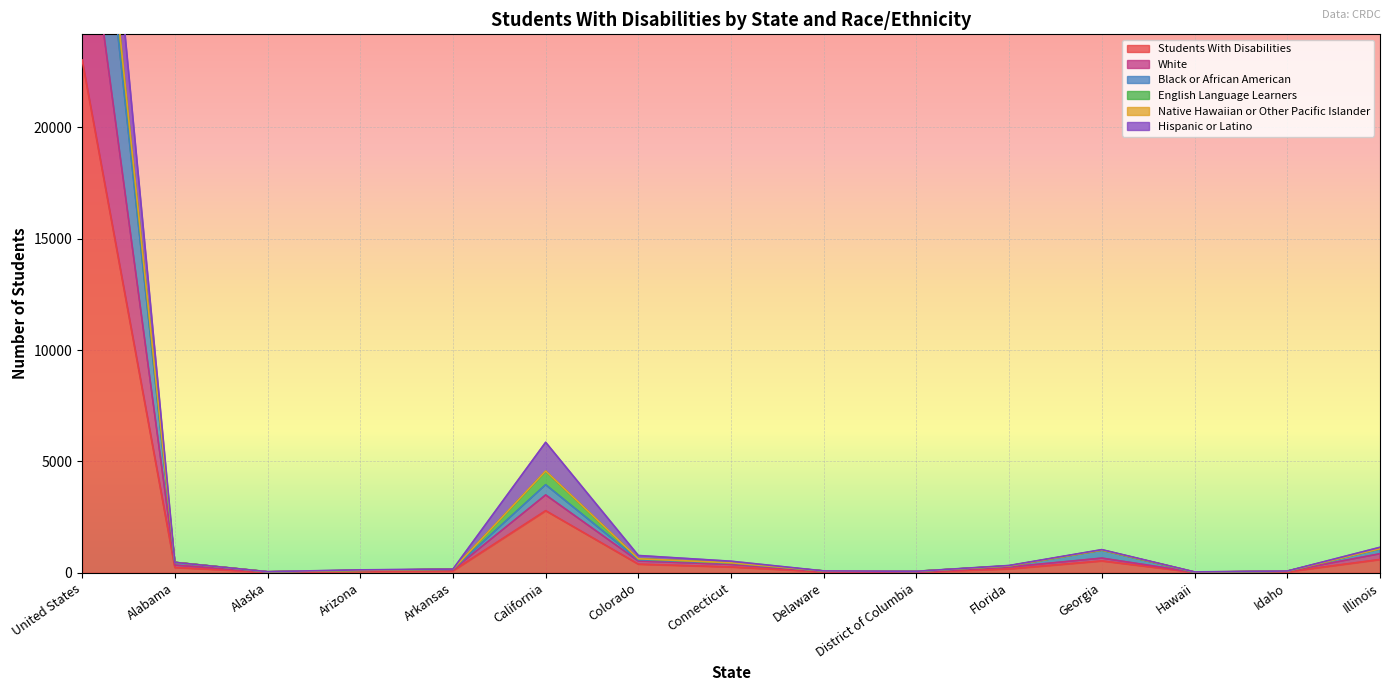

Where is Students With Disabilities nearest to the value 11527?

California